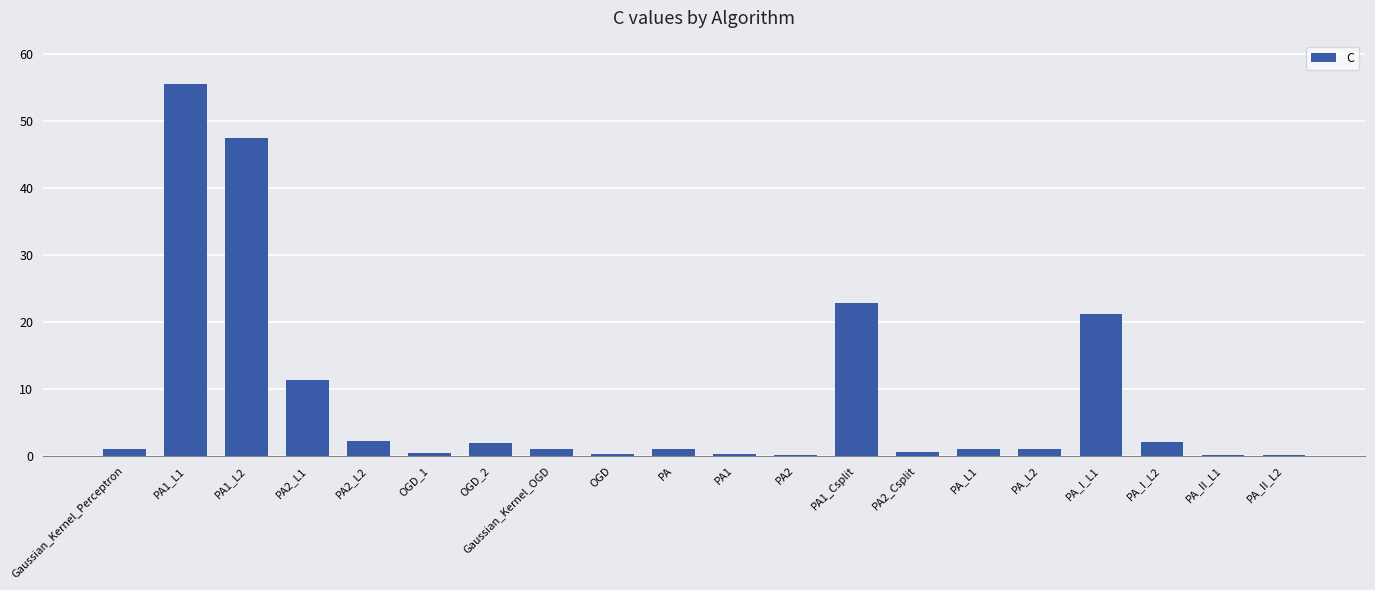

Are the bars horizontal?

No